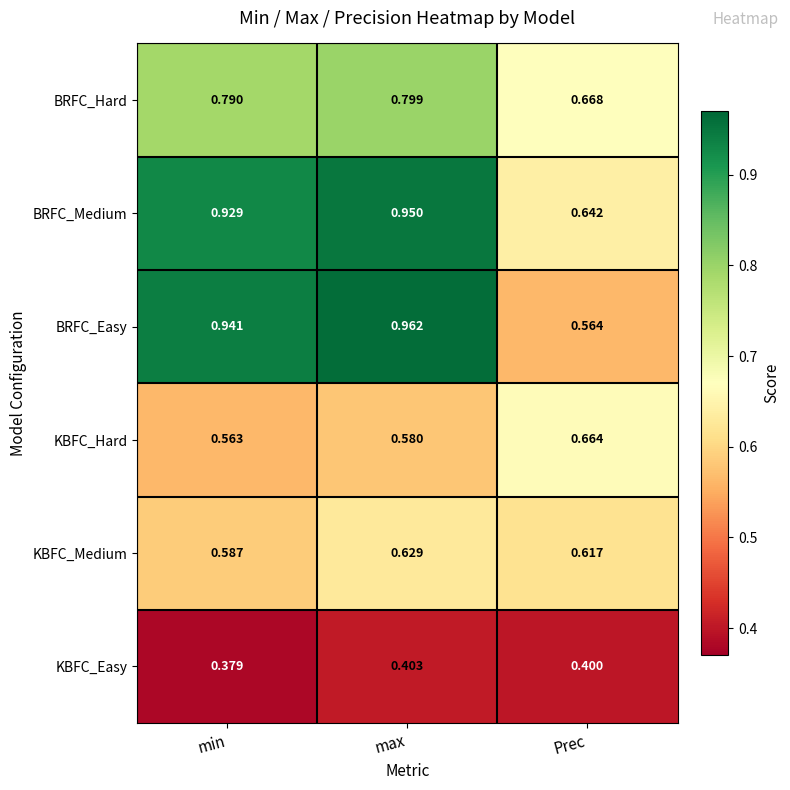

Rank the series at Prec from lowest to highest value.

KBFC_Easy, BRFC_Easy, KBFC_Medium, BRFC_Medium, KBFC_Hard, BRFC_Hard